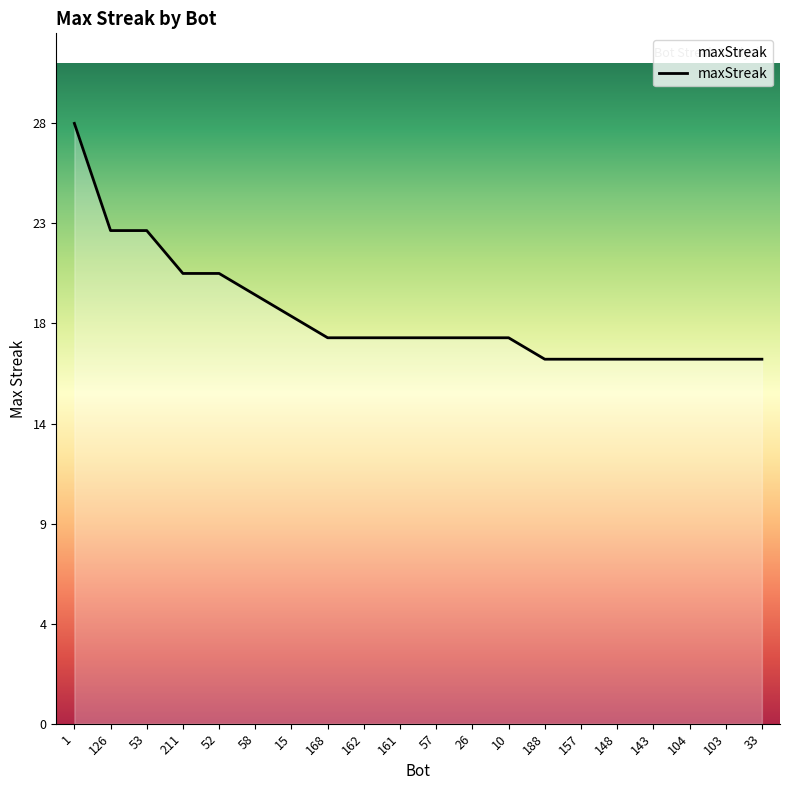

Is this an area chart (filled region under the line)?

No